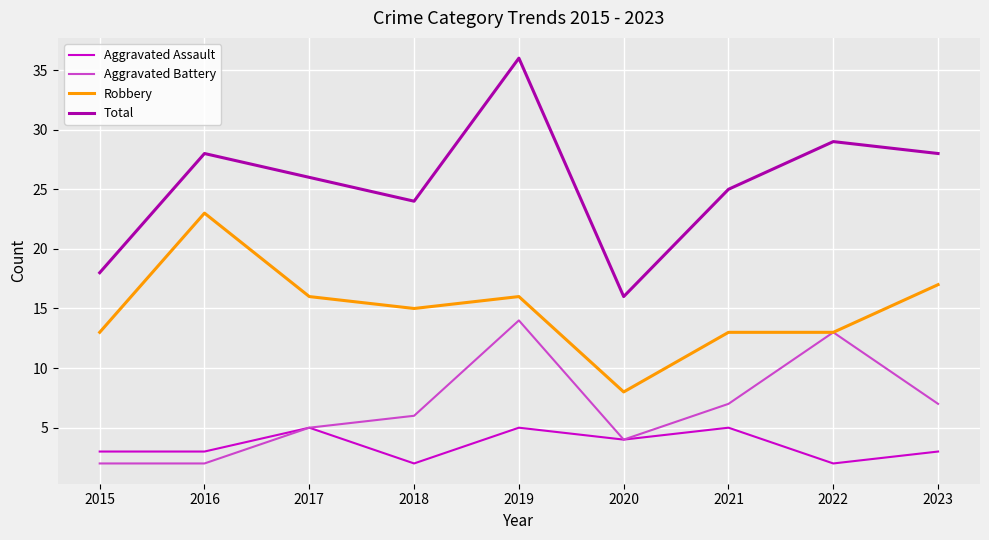

Between 2016 and 2022, which series saw the biggest shift?

Aggravated Battery